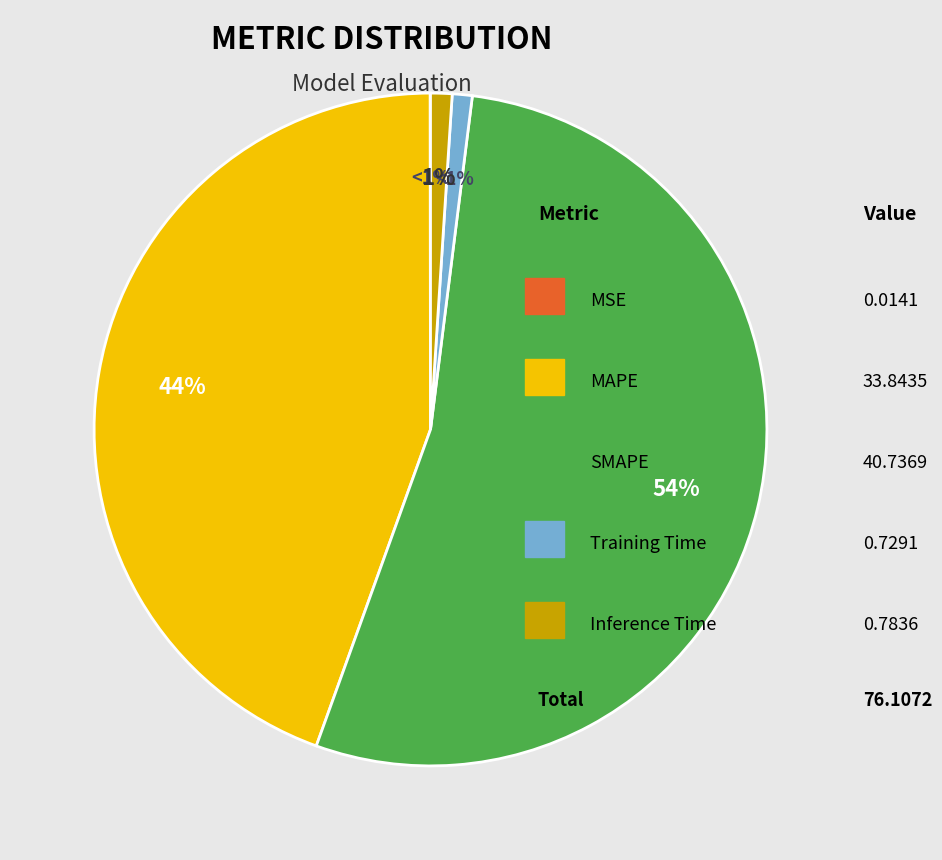

Is it true that MSE is 0% of the pie?

True